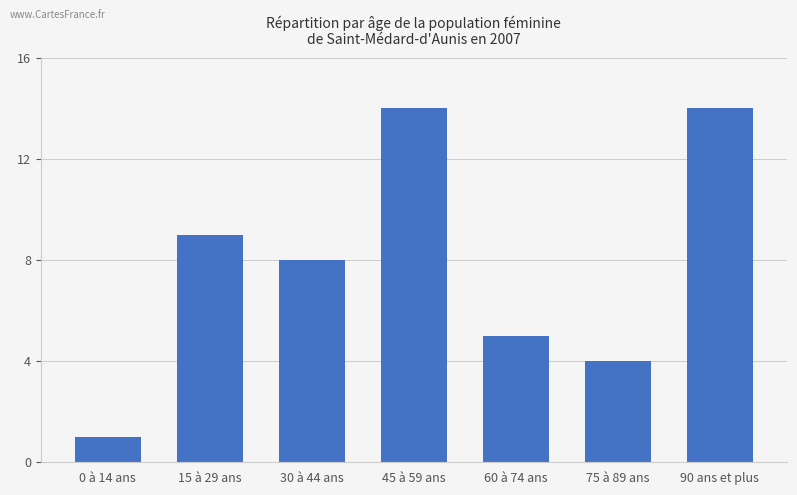

What is the ratio of the value at 15 à 29 ans to the value at 45 à 59 ans?

0.6